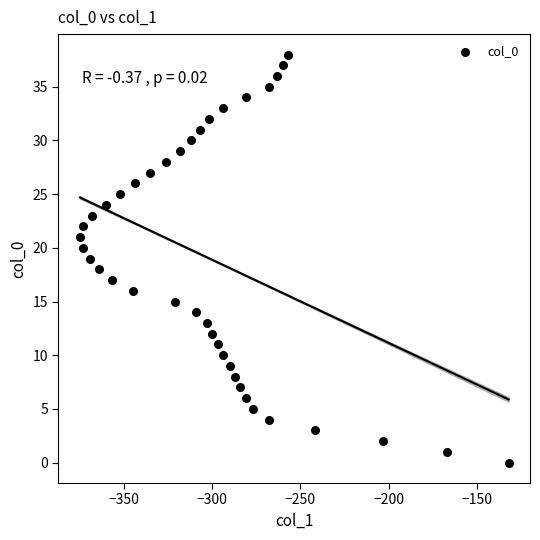

What is the range of Y values (max minus min)?

38